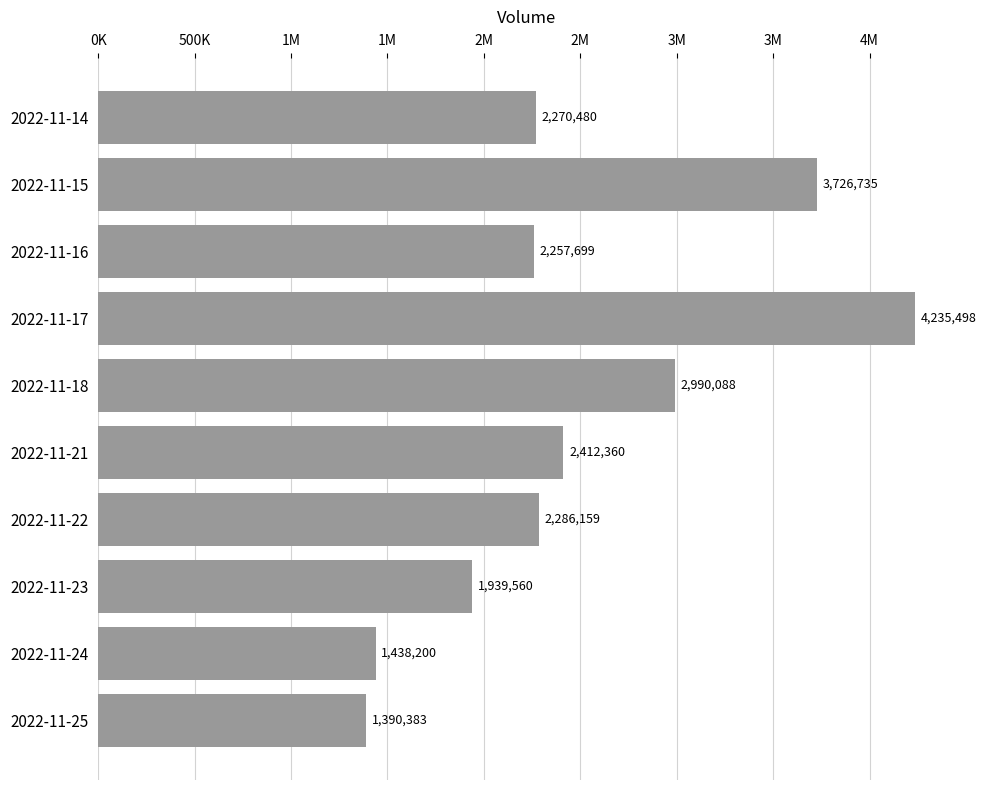

What is the average value?

2494716